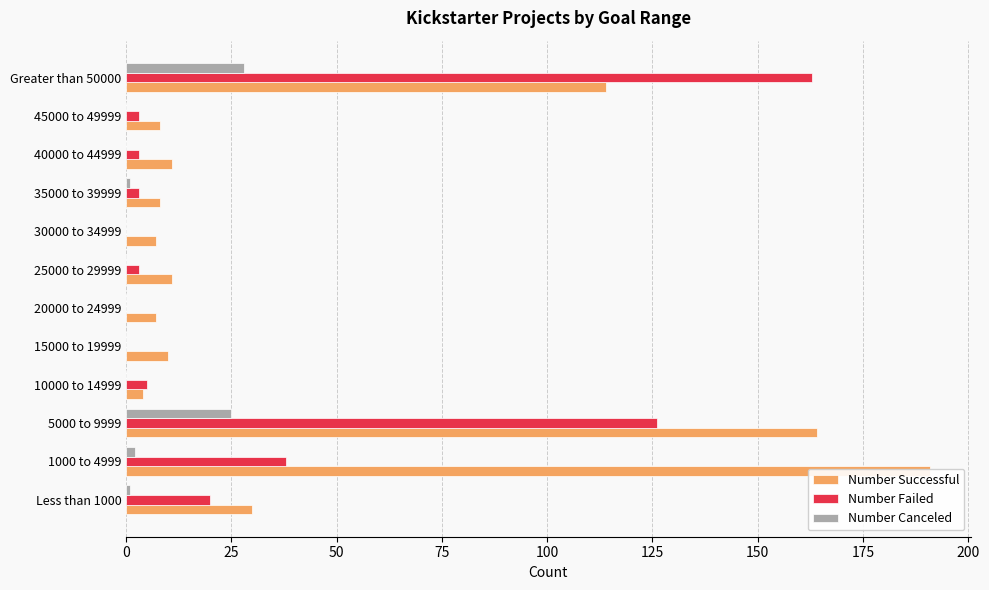

What position from the left is 15000 to 19999?

5